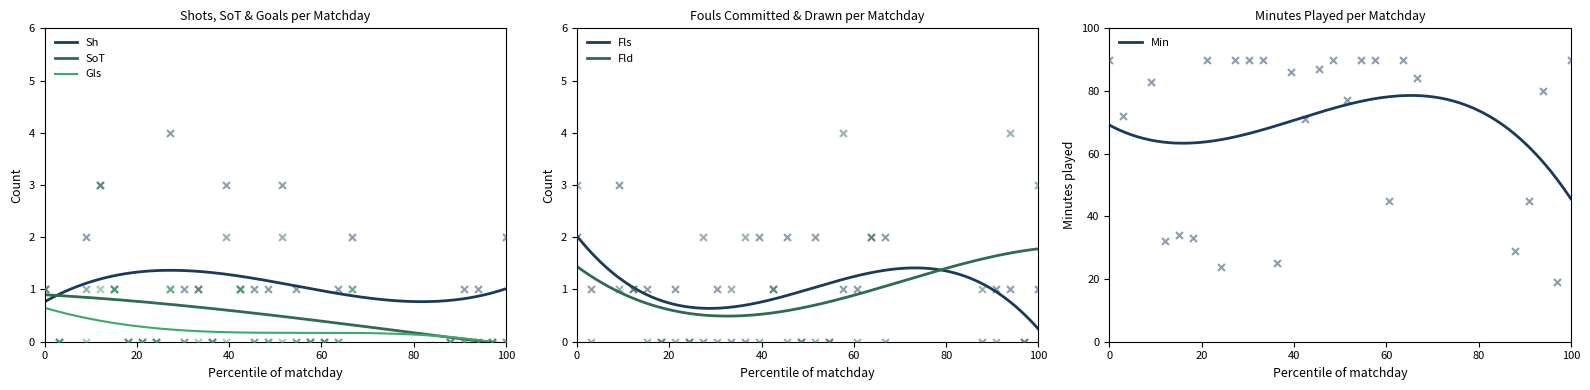

Which series reaches the maximum Y coordinate?

Min